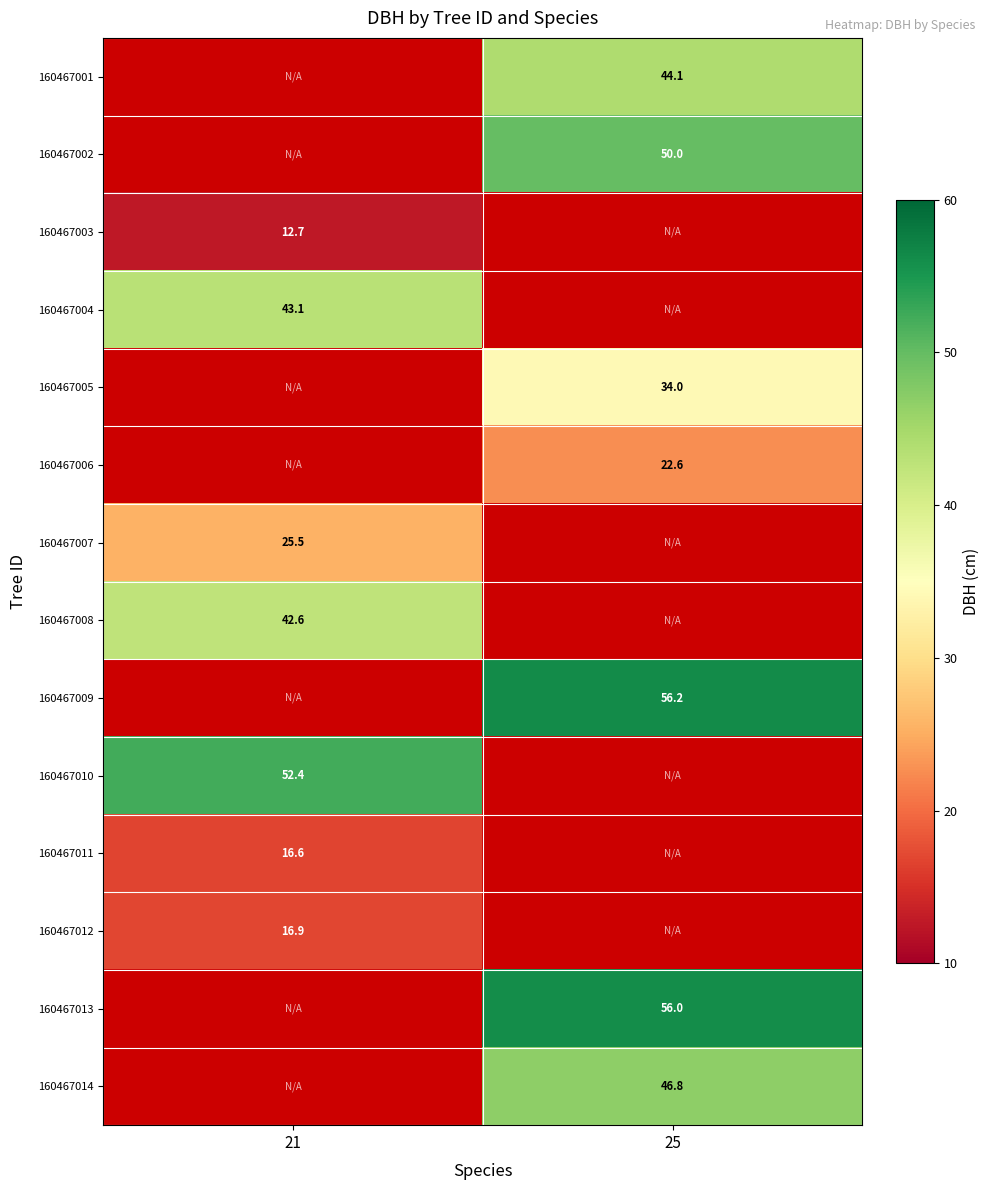

What is the maximum value shown in the chart?

56.2